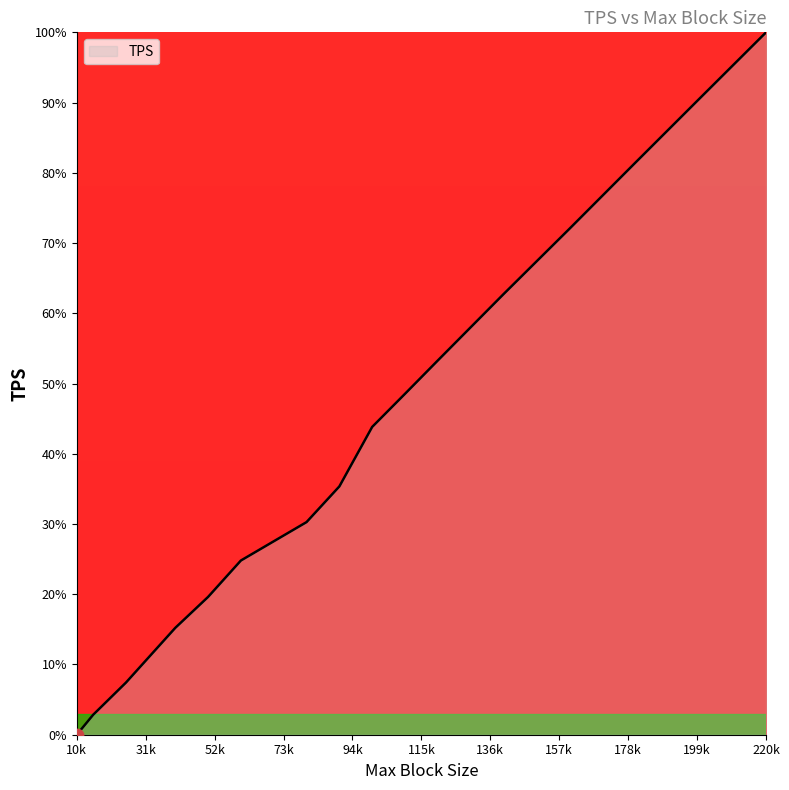

What is the difference between the maximum and minimum values?

100.0